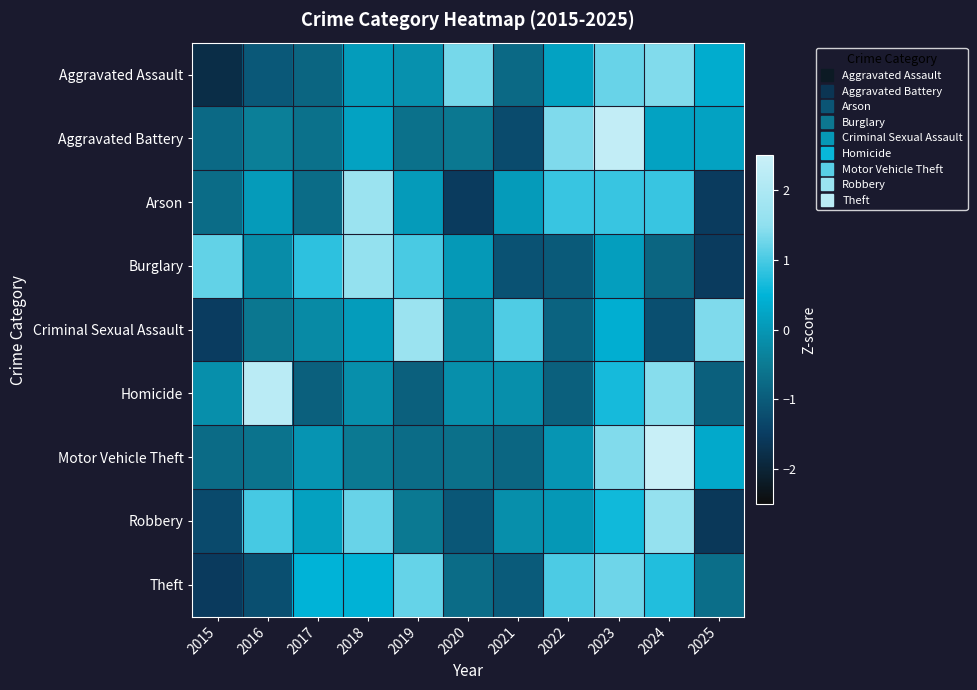

What is the minimum value shown in the chart?

-1.8